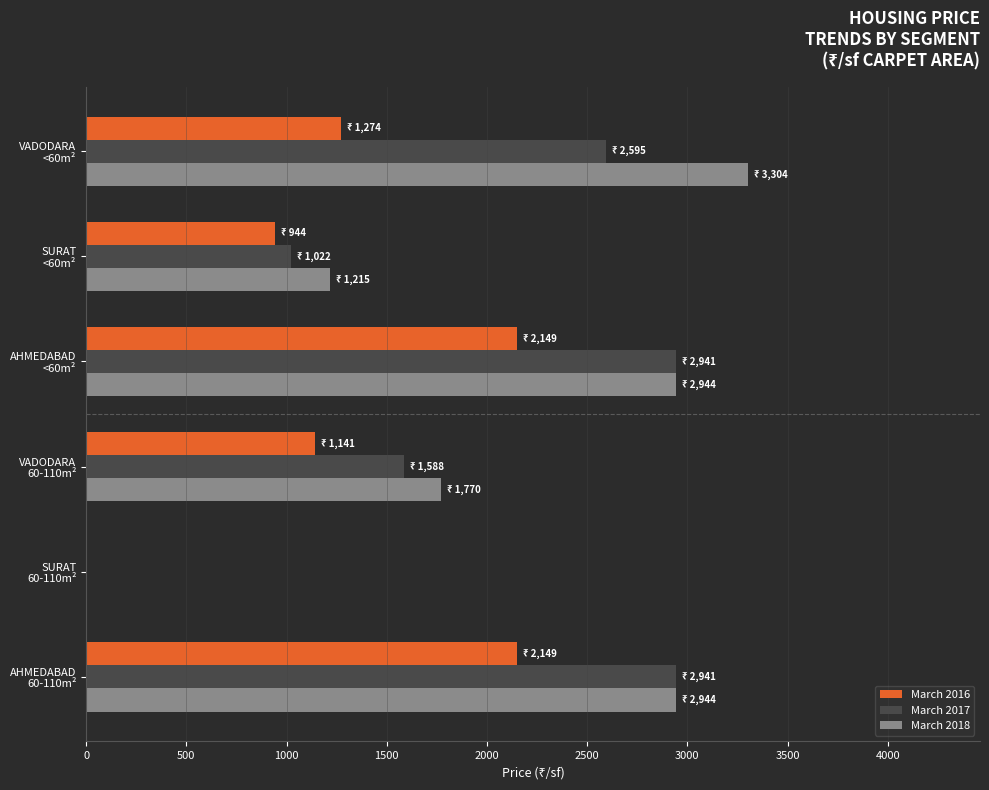

Which series has the largest total across all categories?

March 2018